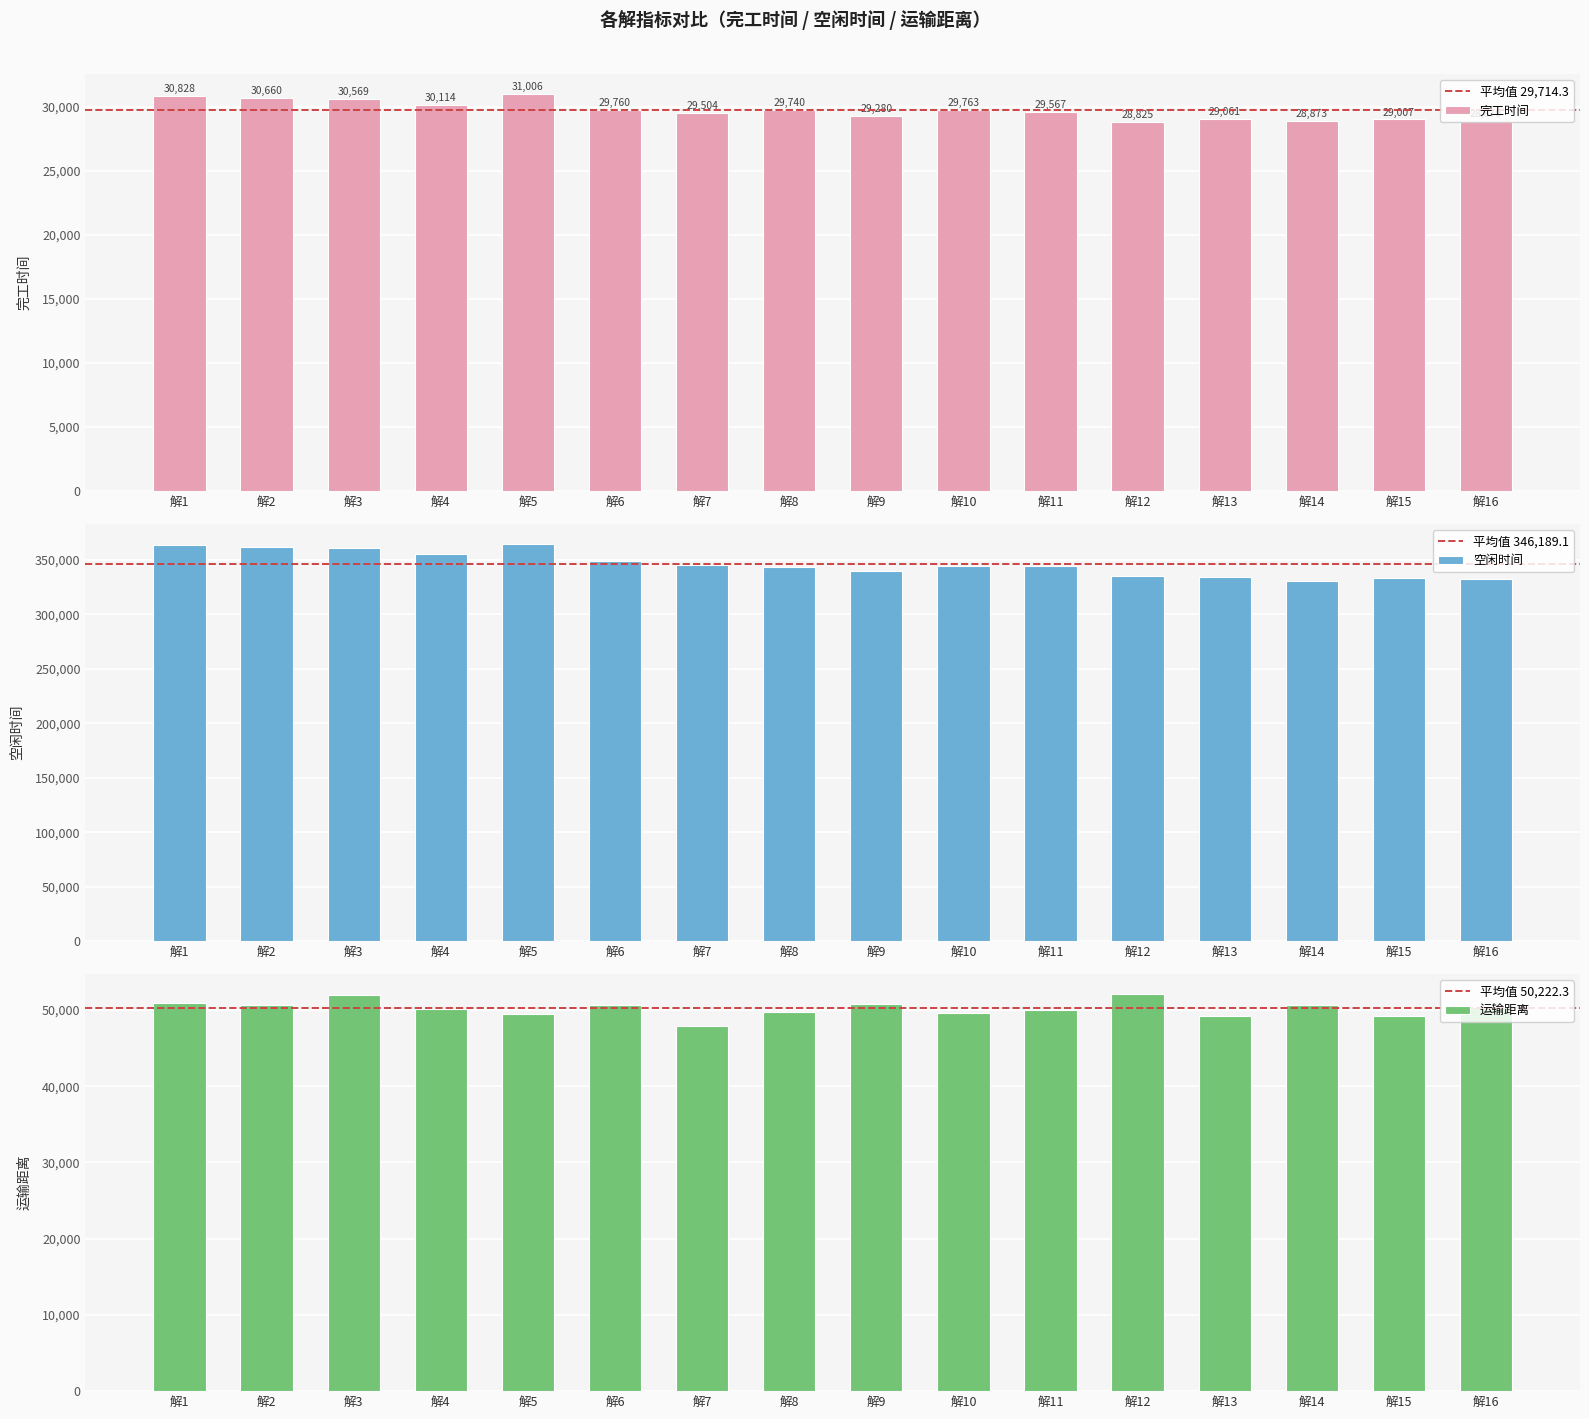

Is it true that 完工时间 equals 13599.3 at 解15?

False